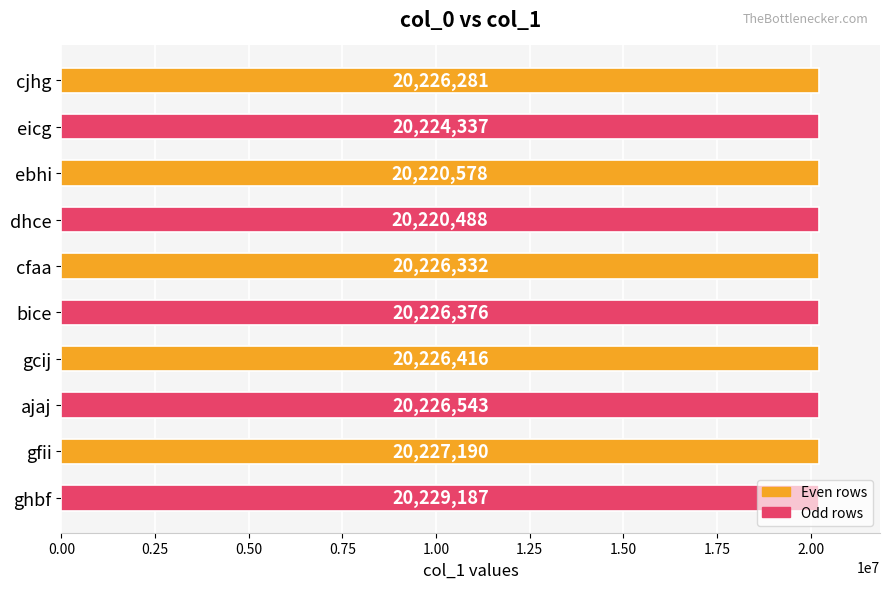

What is the change in value from eicg to ghbf?

+4850